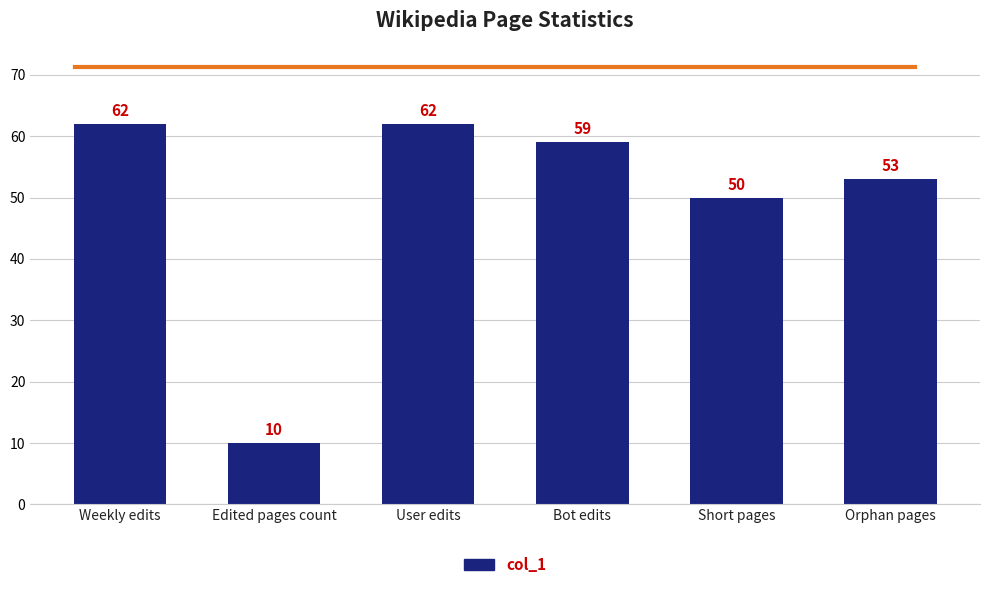

True or false: the data shows 27 at Short pages.

False